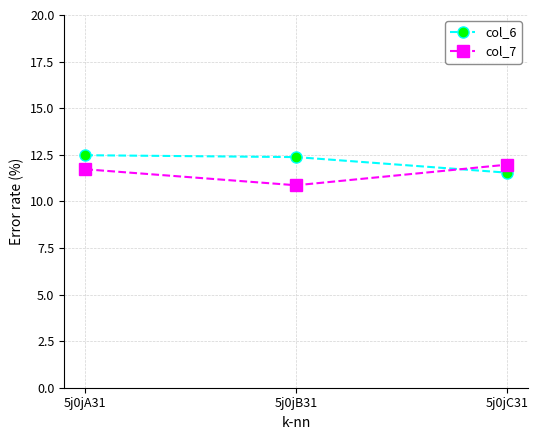

Does the chart display data point markers on the line(s)?

Yes